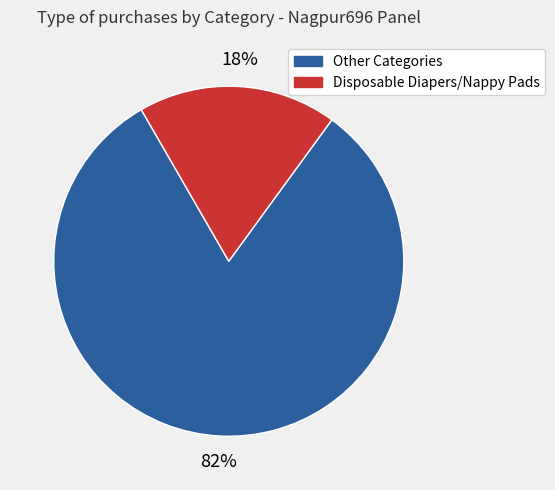

Does any single category account for the majority?

Yes